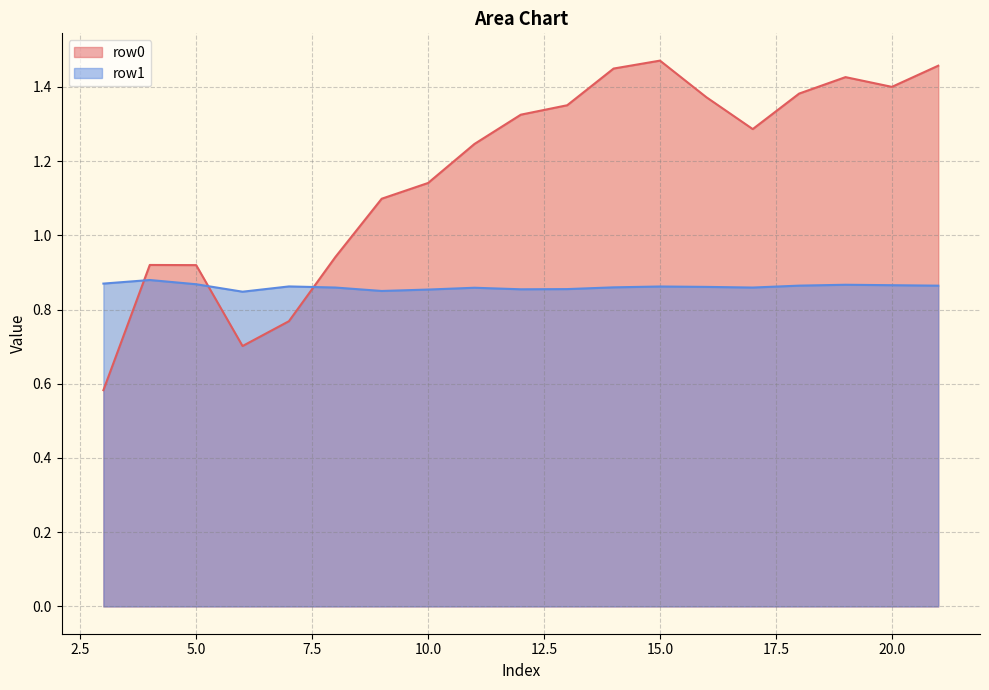

How many lines are shown in the chart?

2